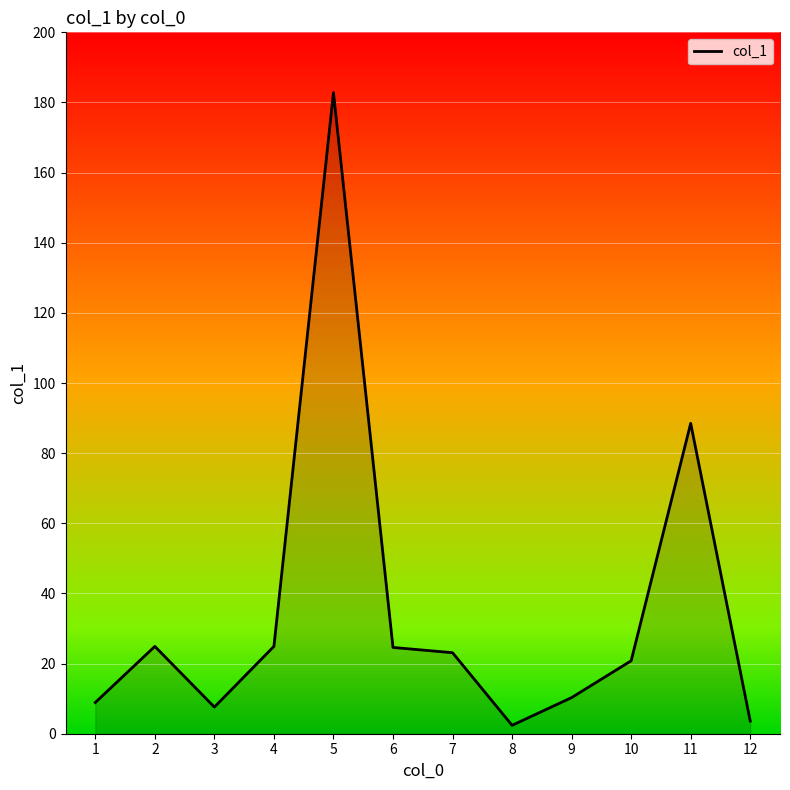

What is the maximum value shown in the chart?

182.8